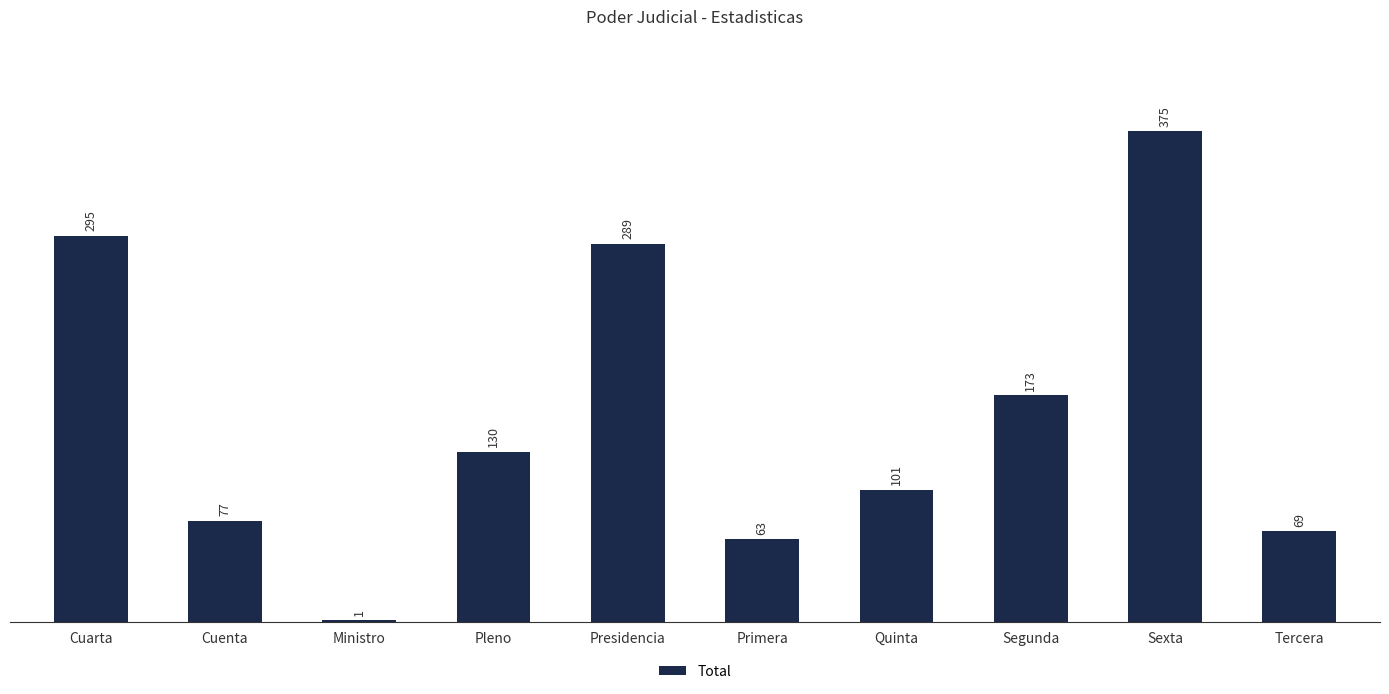

Which has a higher value, Segunda or Primera?

Segunda